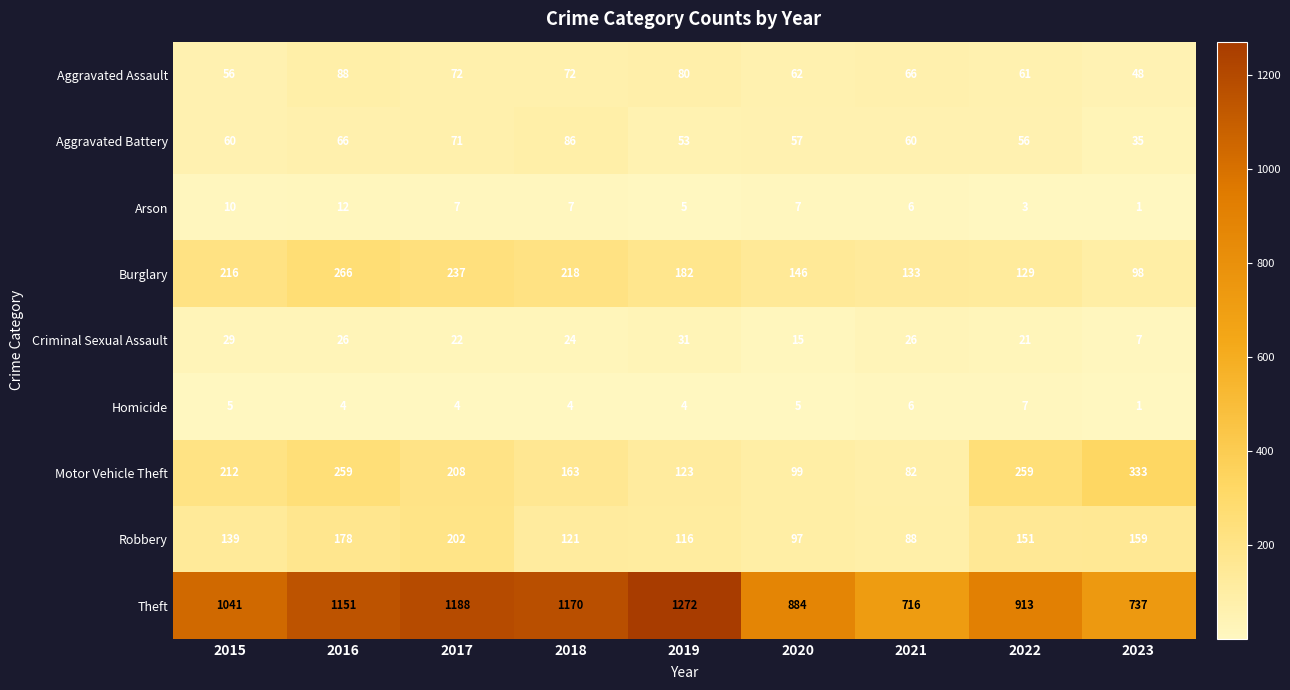

What is the difference between the second highest and minimum values in the Burglary series?

139